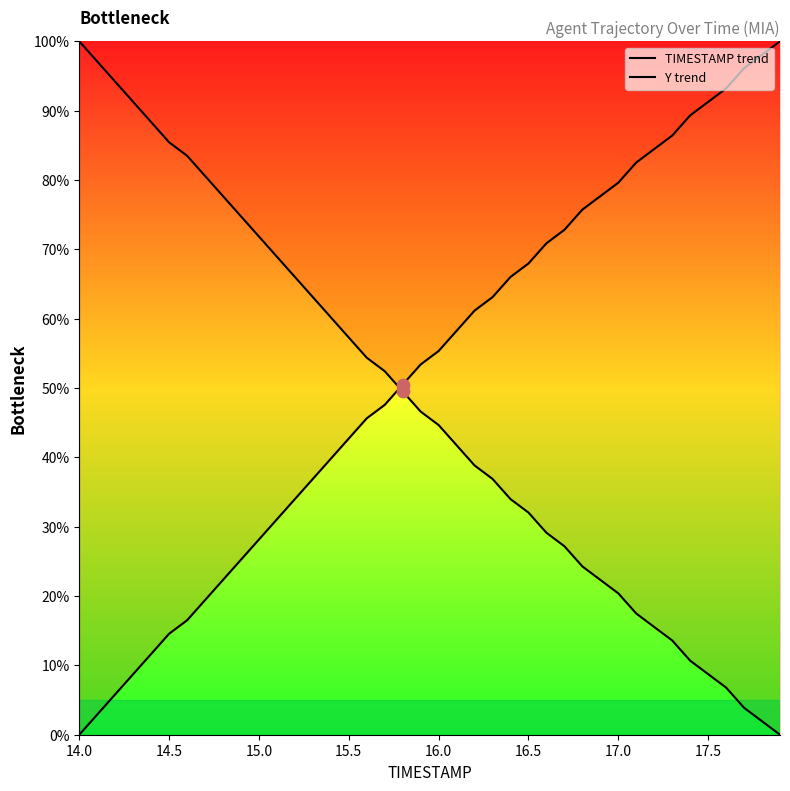

At which category is the sum across all series the highest?

14.0